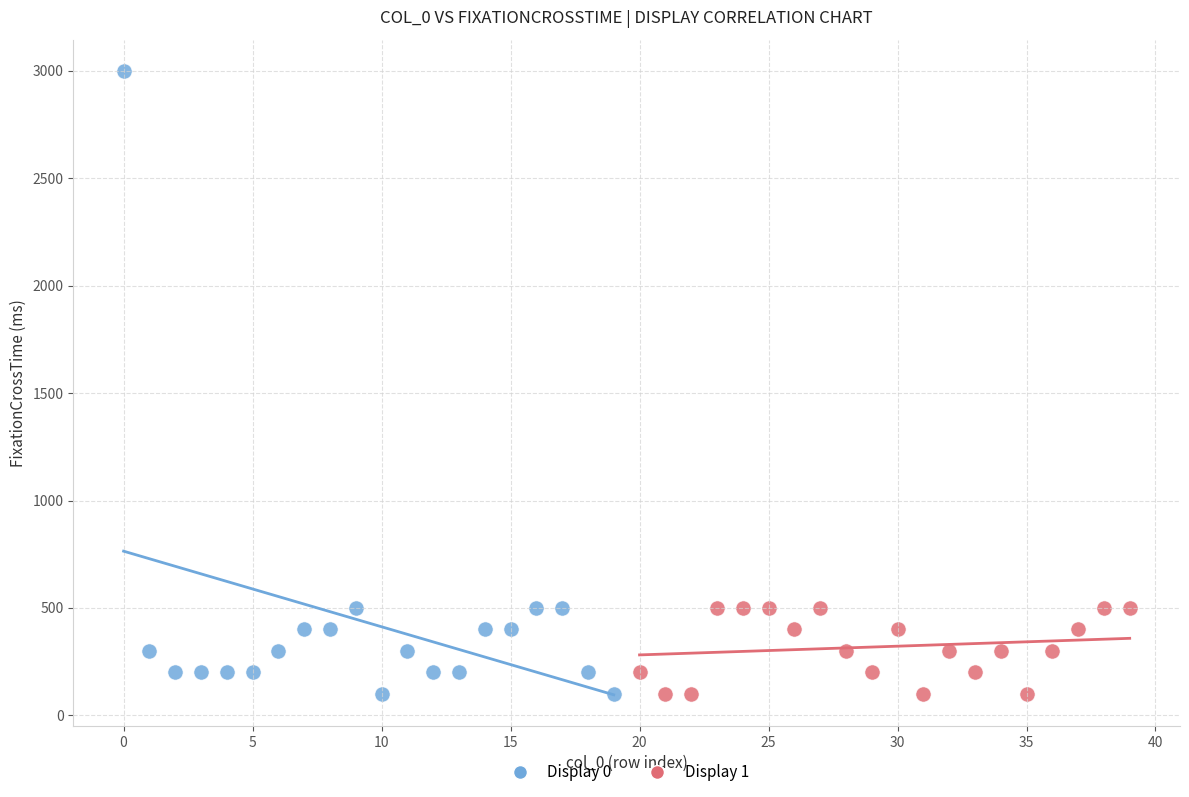

Which series has the largest Y range (max minus min)?

Display 0